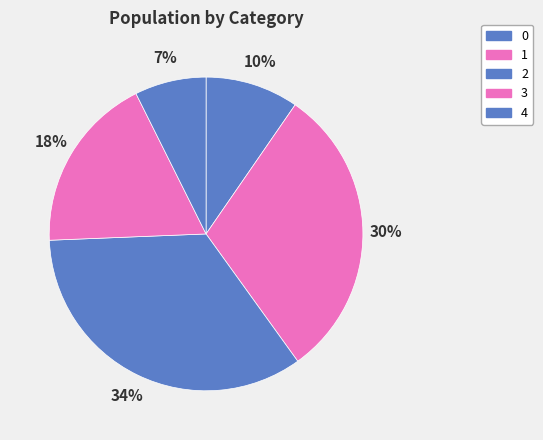

Is it true that 3 is 18% of the pie?

True